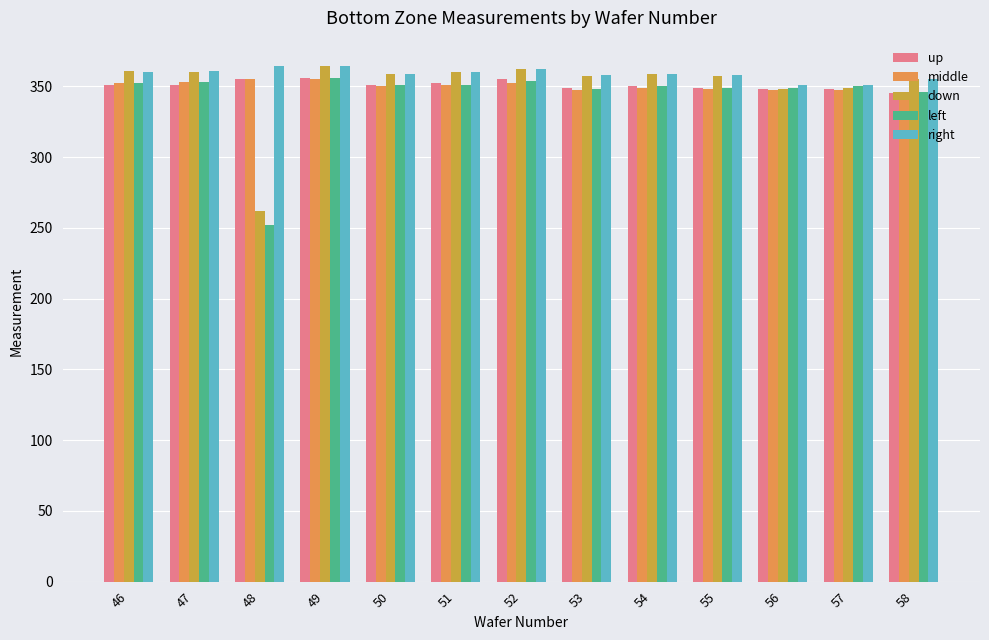

What is the sum of all left values?

4461